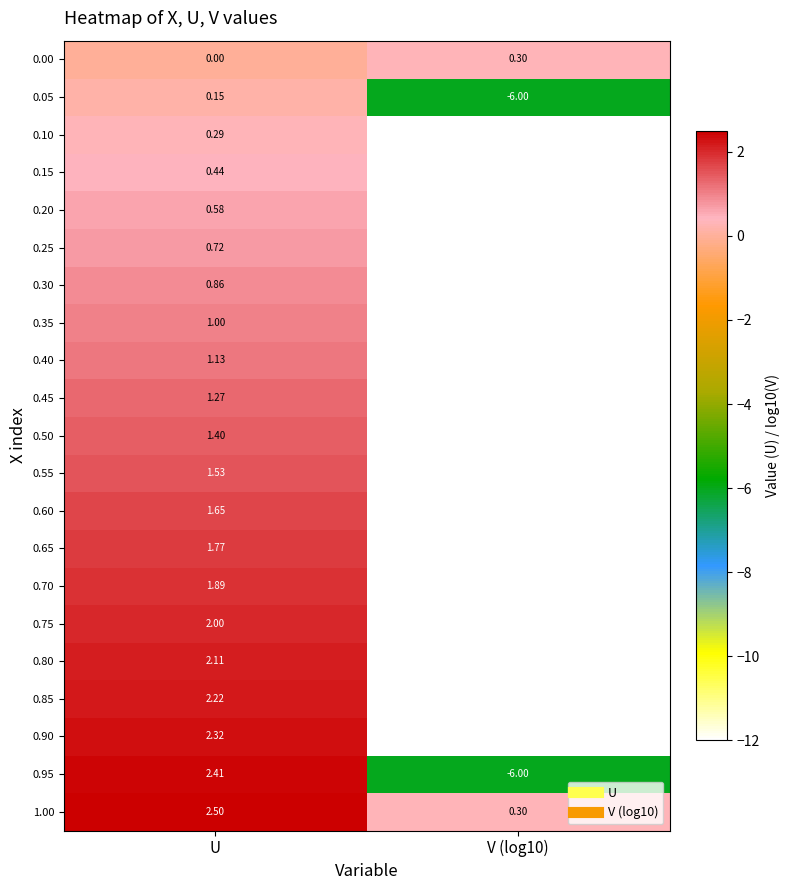

At which category is the sum across all series the highest?

U